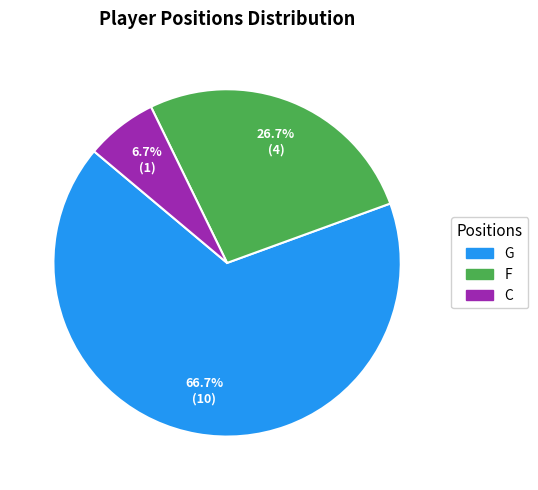

Is there a majority slice in this chart?

Yes